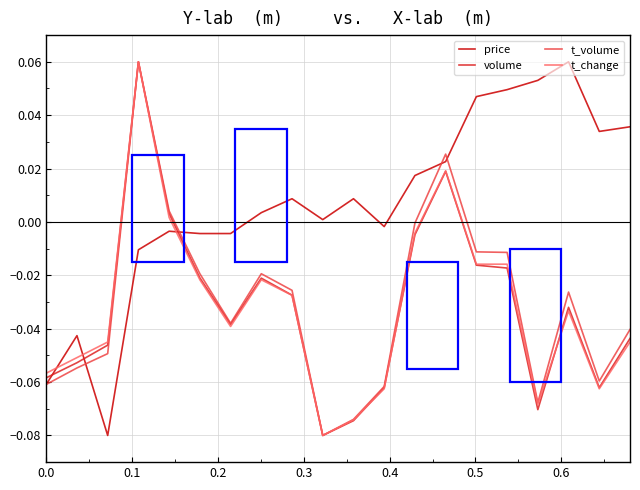

After their last crossing, which series has the higher values: price or t_volume?

price